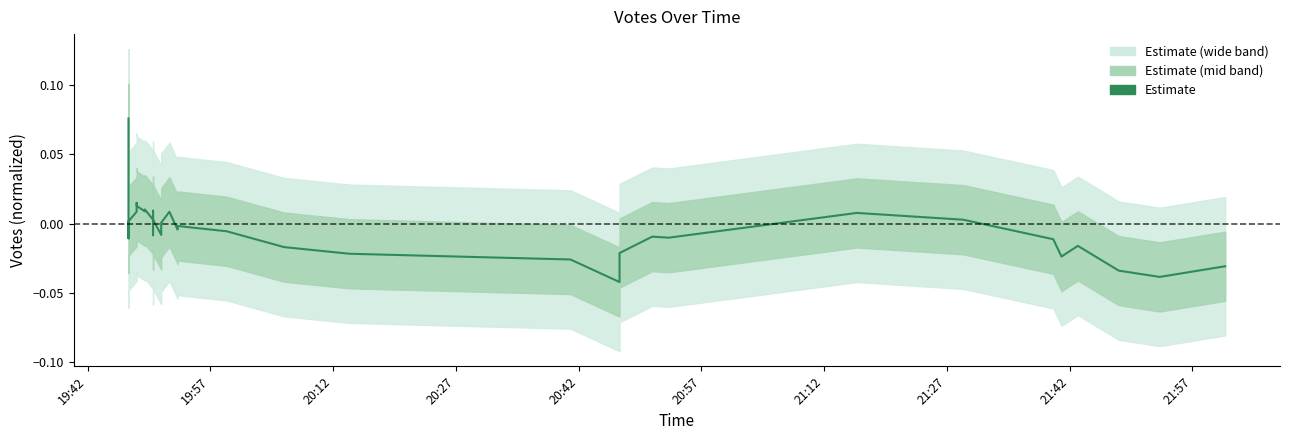

How many lines are shown in the chart?

1